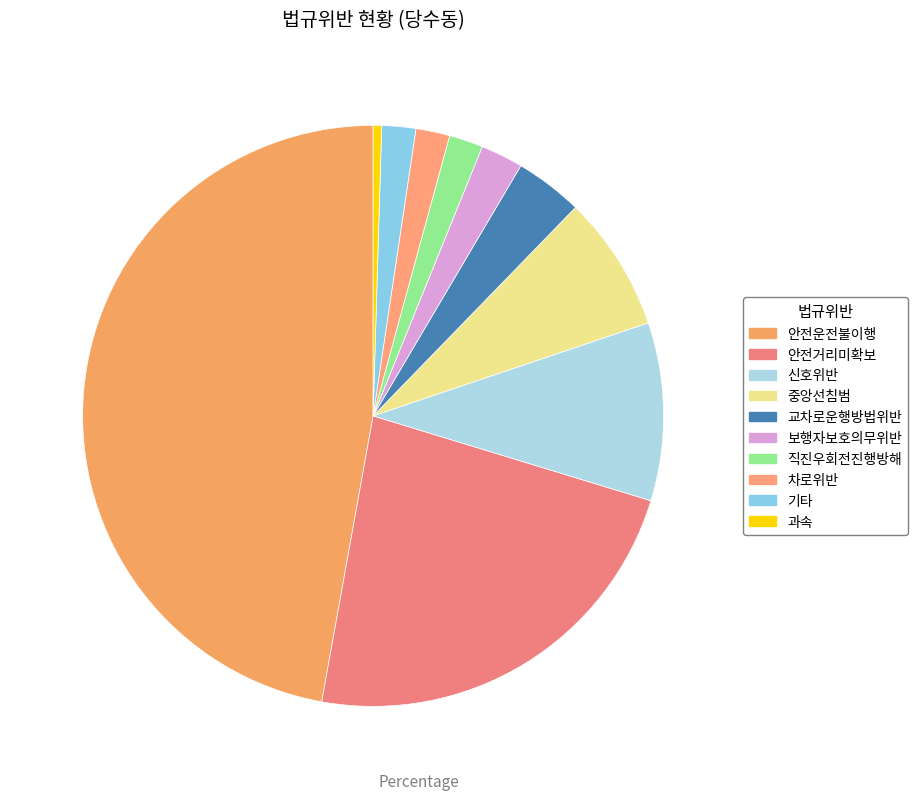

True or false: 신호위반 accounts for 10% of the total.

True